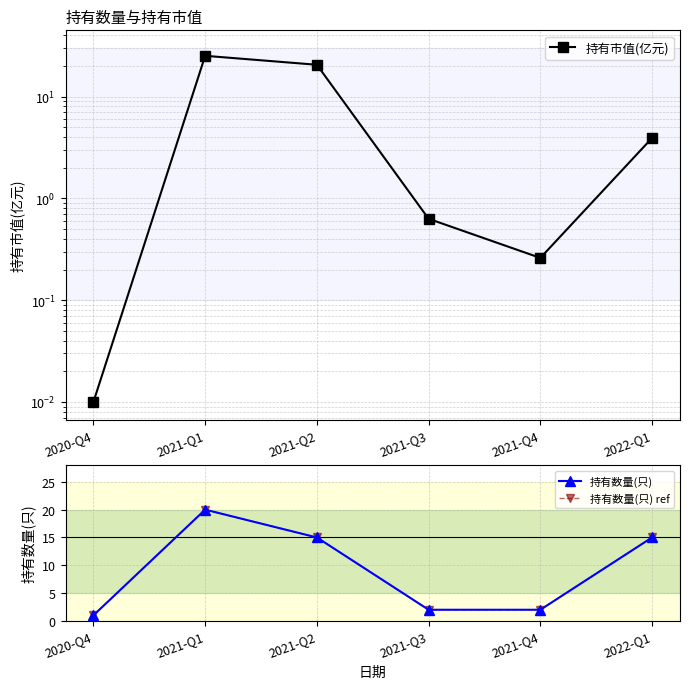

Between 2021-Q2 and 2022-Q1, which is larger?

2021-Q2